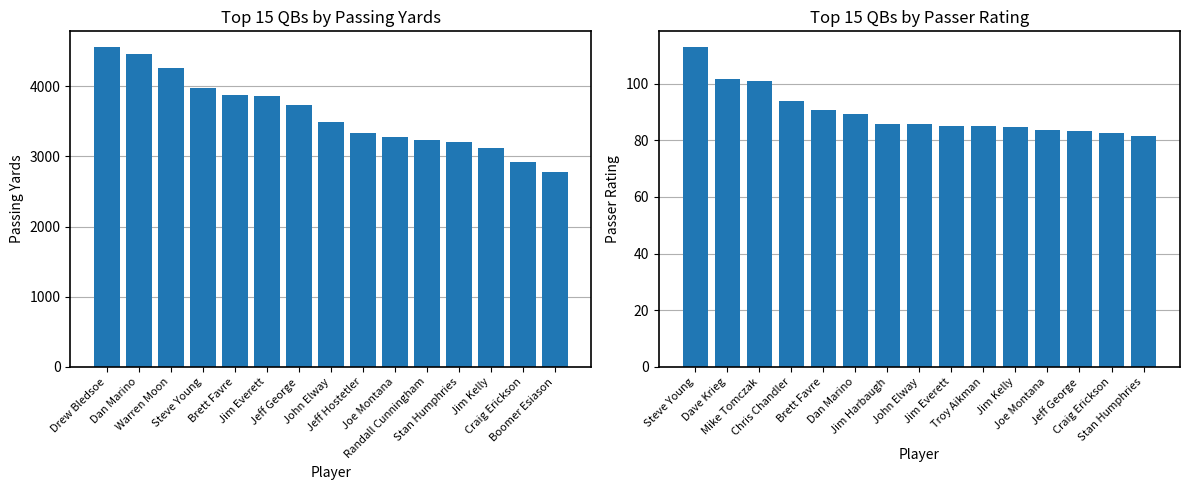

What is the approximate value of Passing Yards at Craig Erickson?

2919.0